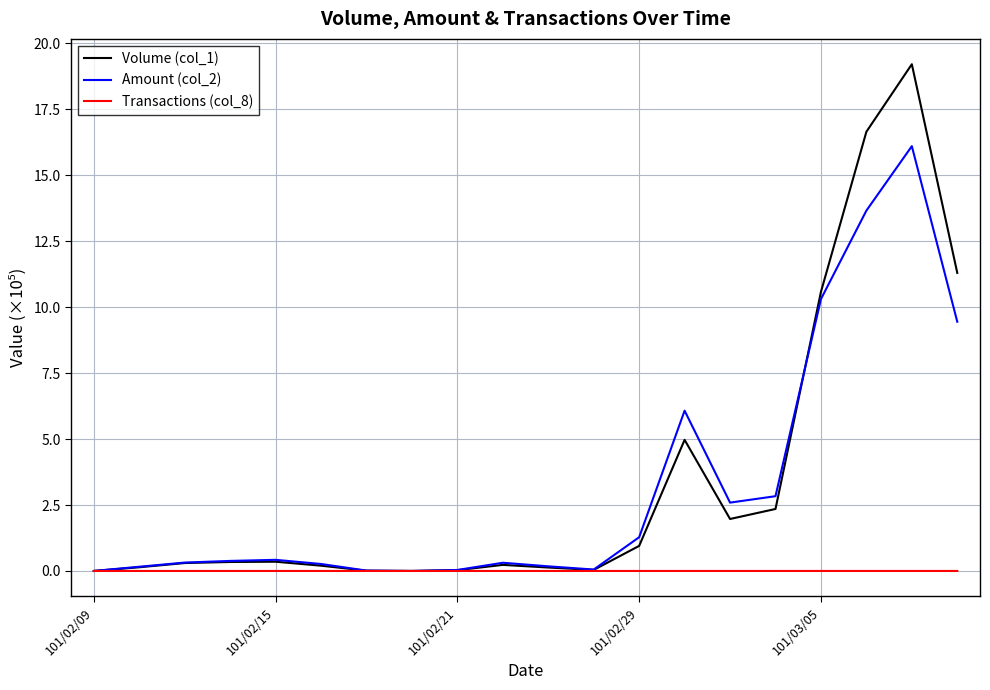

Which series has the widest spread of values?

Volume (col_1)